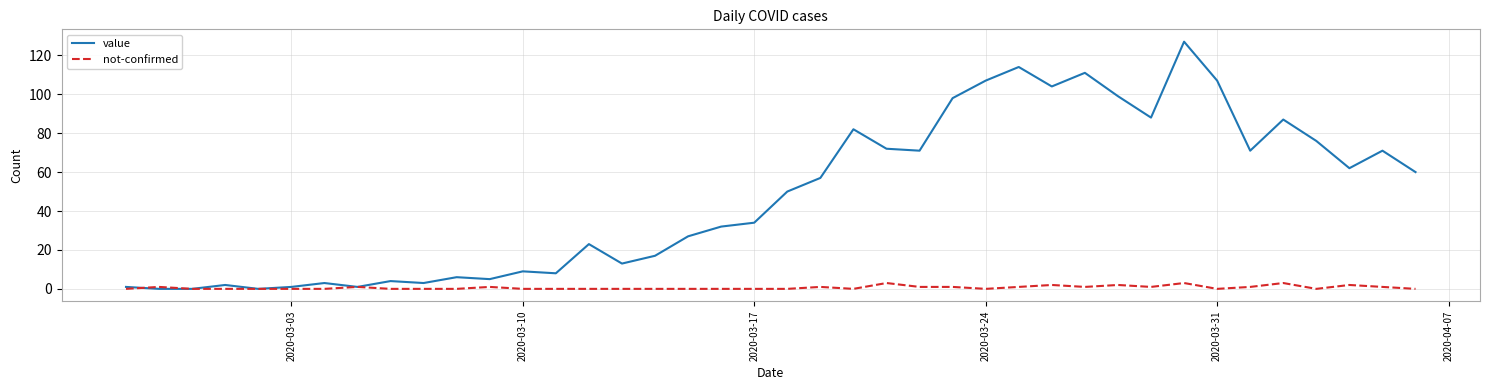

What is the maximum value for not-confirmed?

3